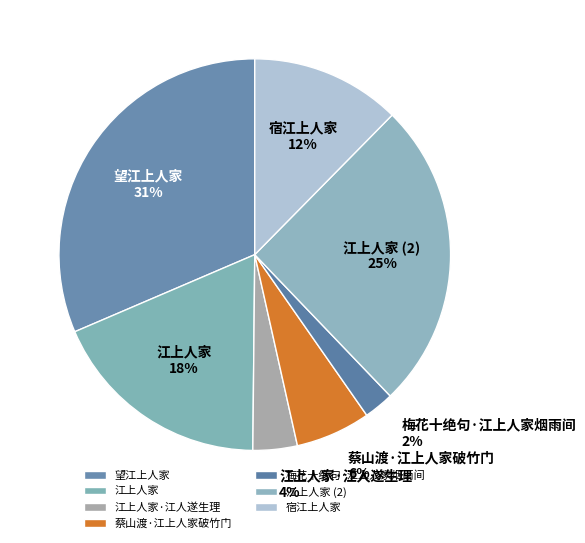

How many slices are in this pie chart?

7